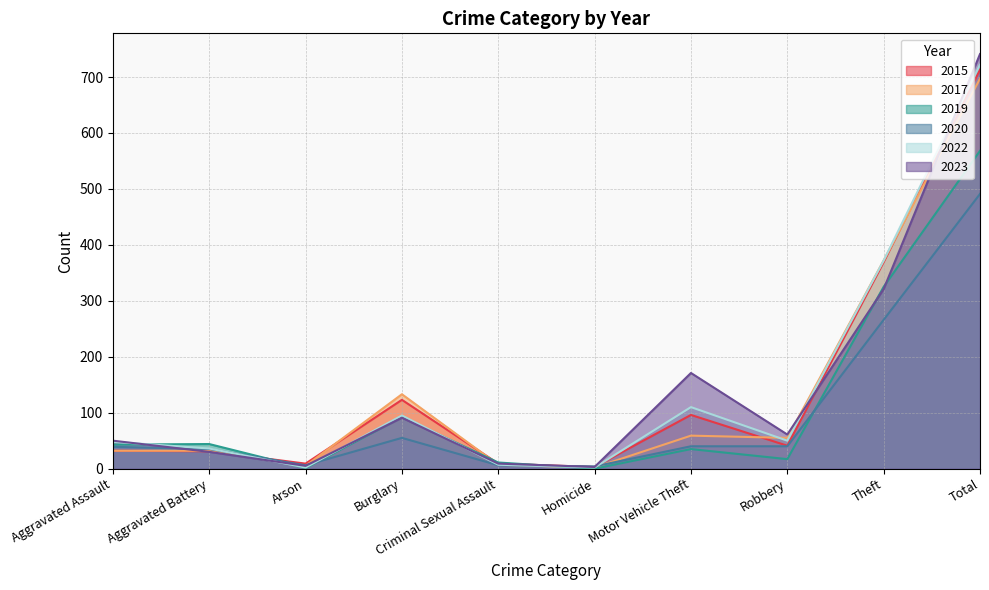

How many lines are shown in the chart?

6